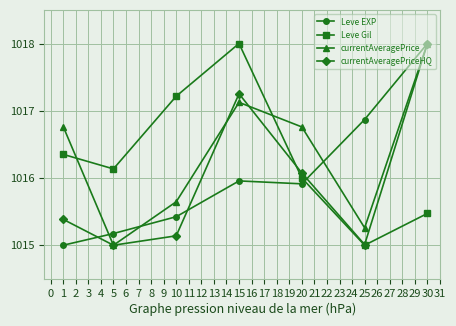

Between which two adjacent categories do currentAveragePriceHQ and Leve Gil first intersect?

15 and 20